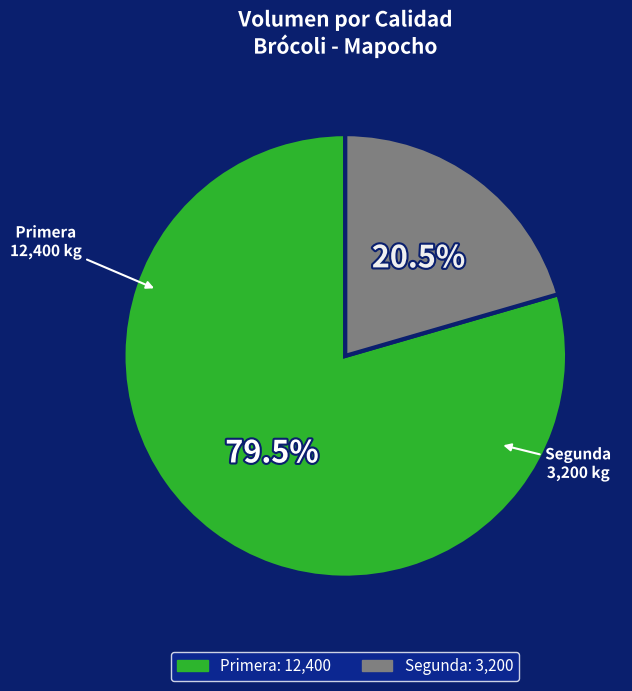

Which category accounts for the majority?

Primera